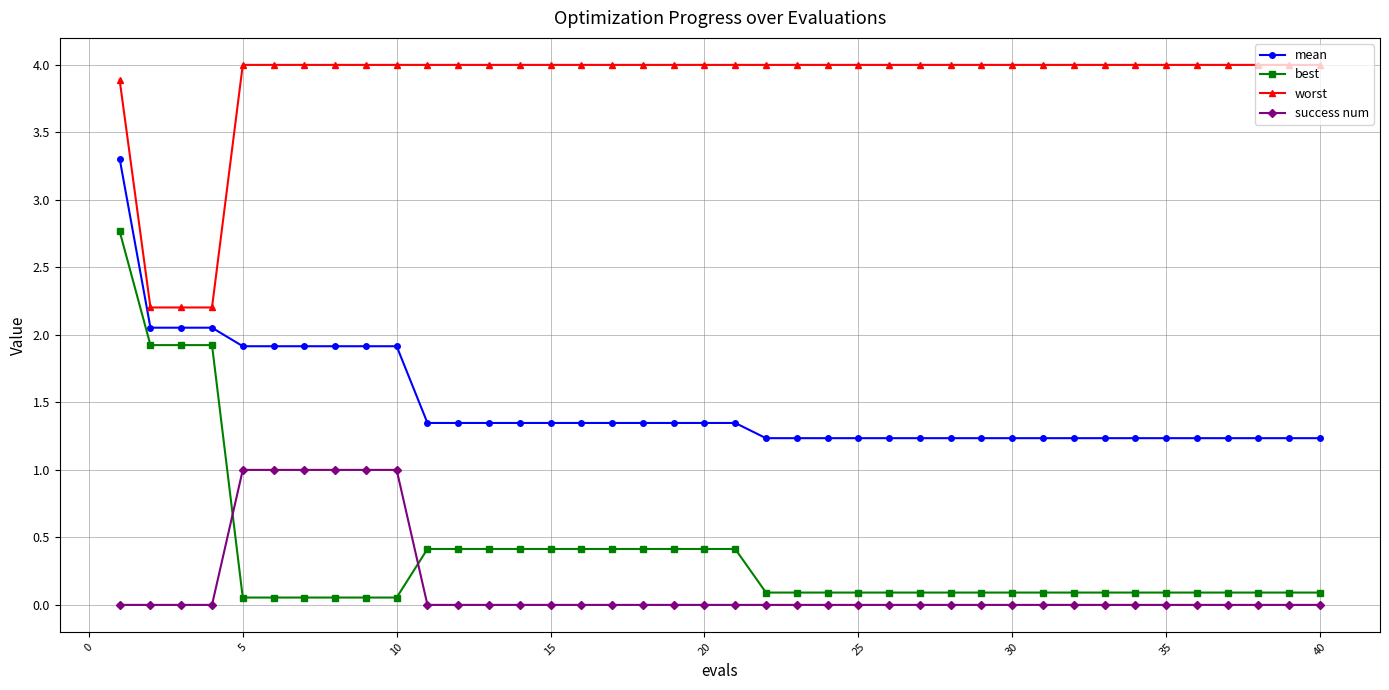

Which series has the widest spread of values?

best